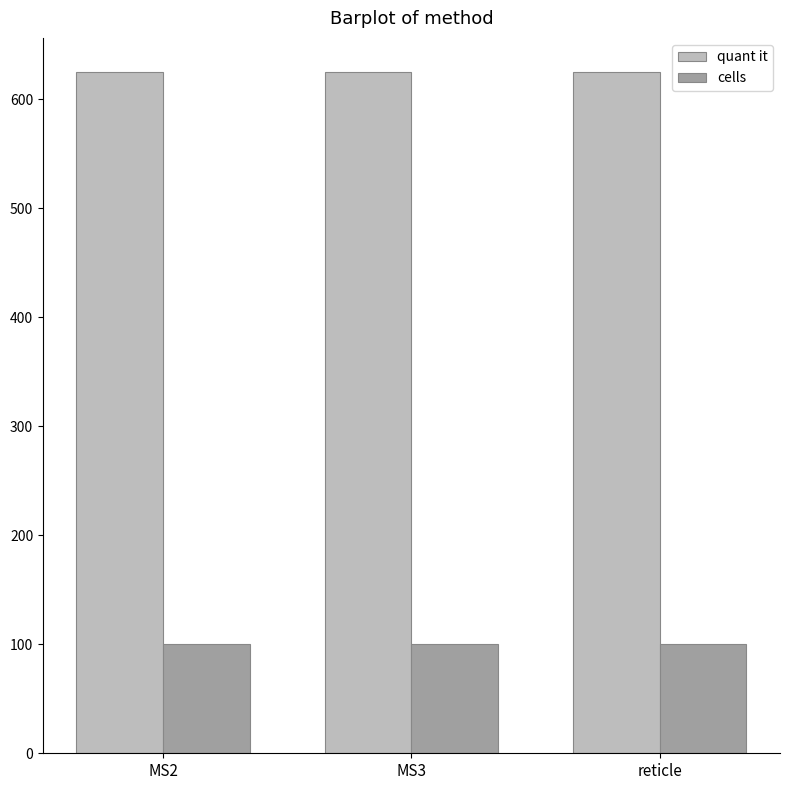

At MS3, list the series in order from largest to smallest.

quant it, cells